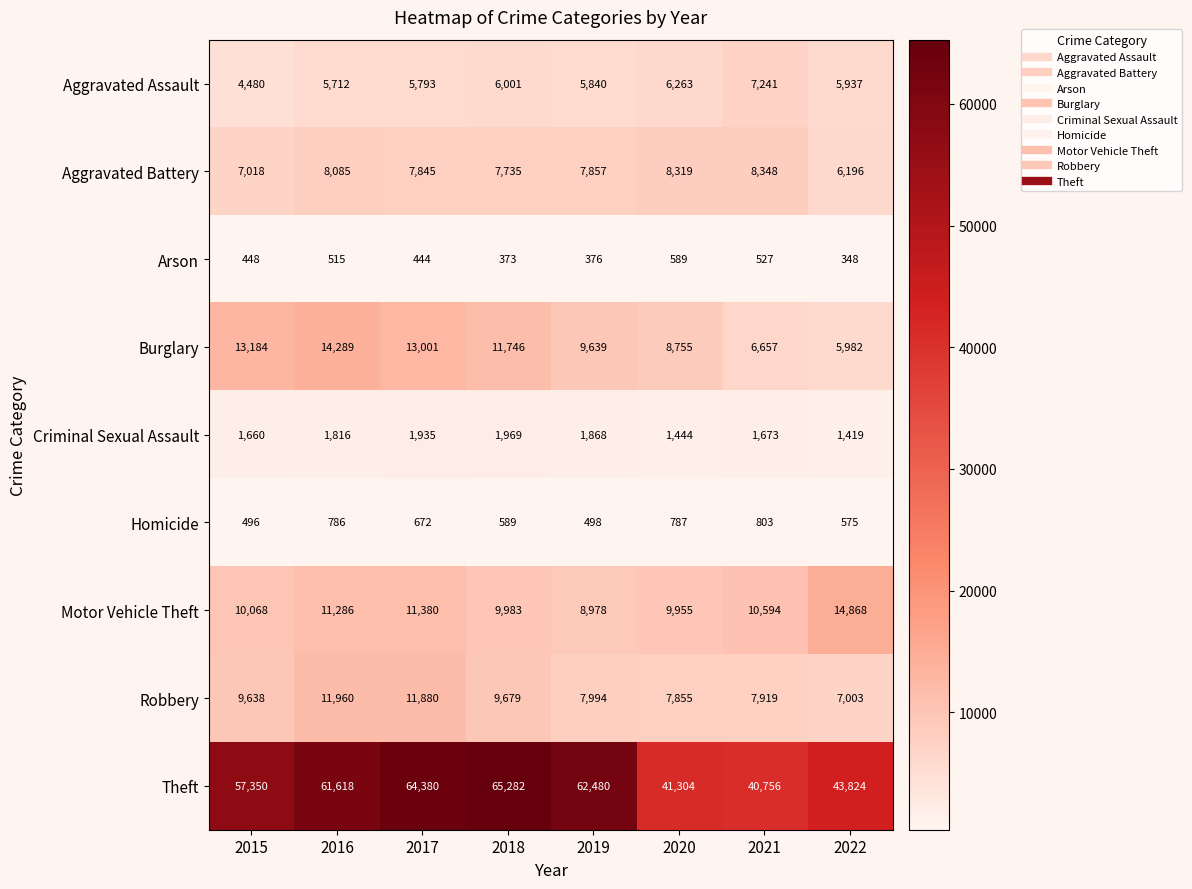

Is it true that Aggravated Battery equals 10704 at 2018?

False